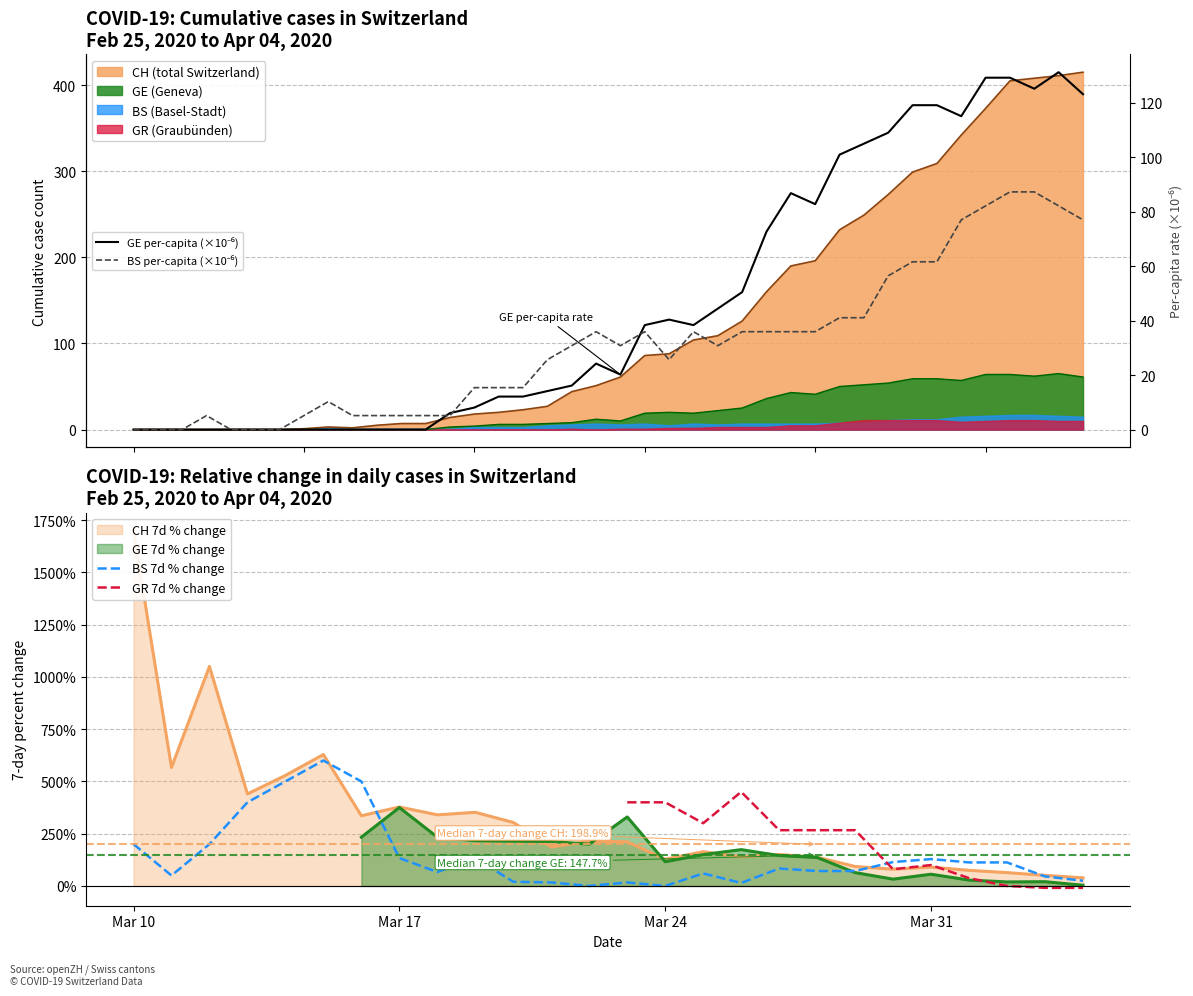

True or false: BS per-capita (×10⁻⁶) has a value of 36.3 at 4.

False